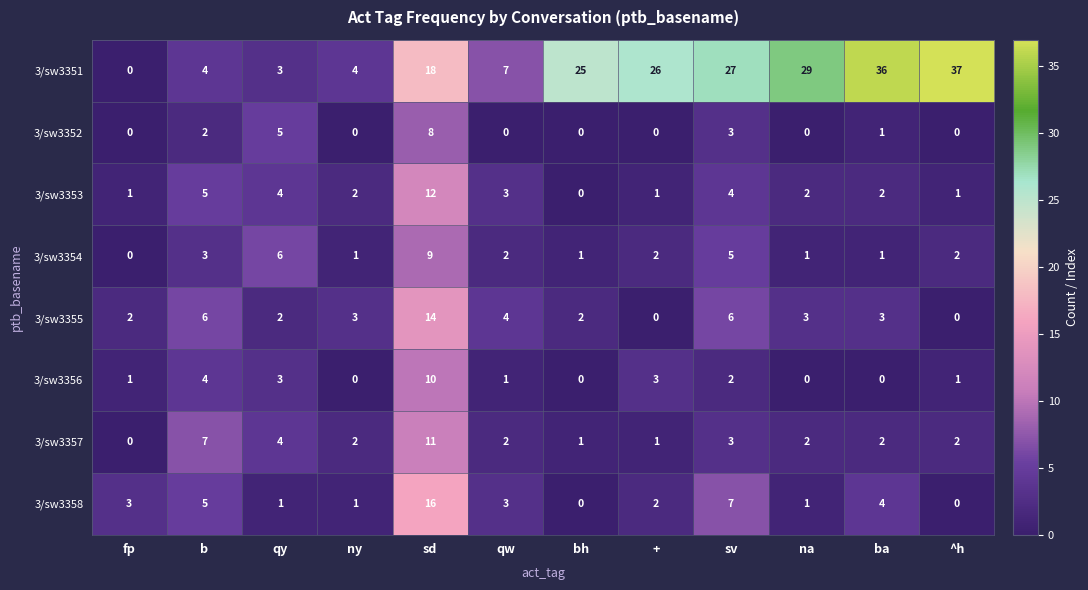

The 3/sw3352 series shows 3 at sv. True or false?

True